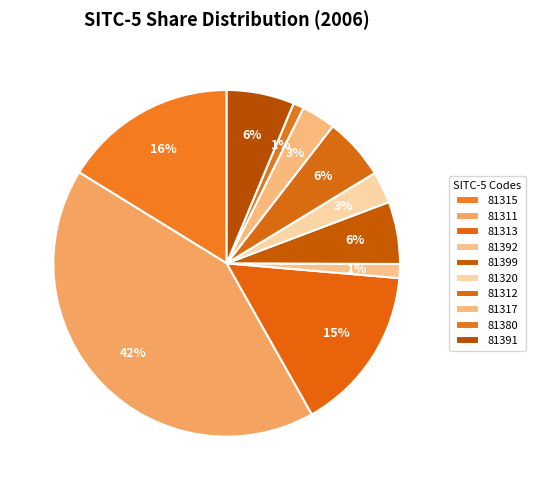

Is the sum of 81320 and 81399 greater than half?

No